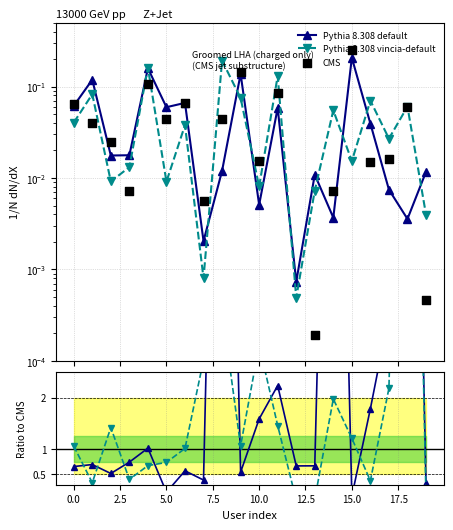

At how many categories does at least one series exceed 16?

2